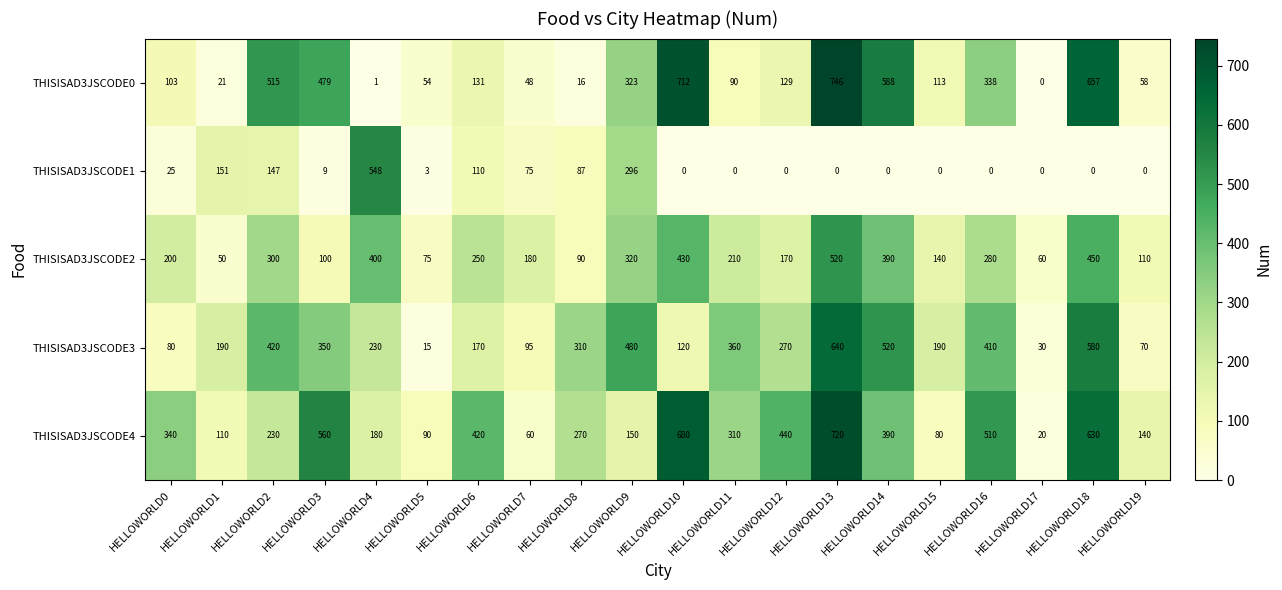

What is the total value across all series at HELLOWORLD8?

773